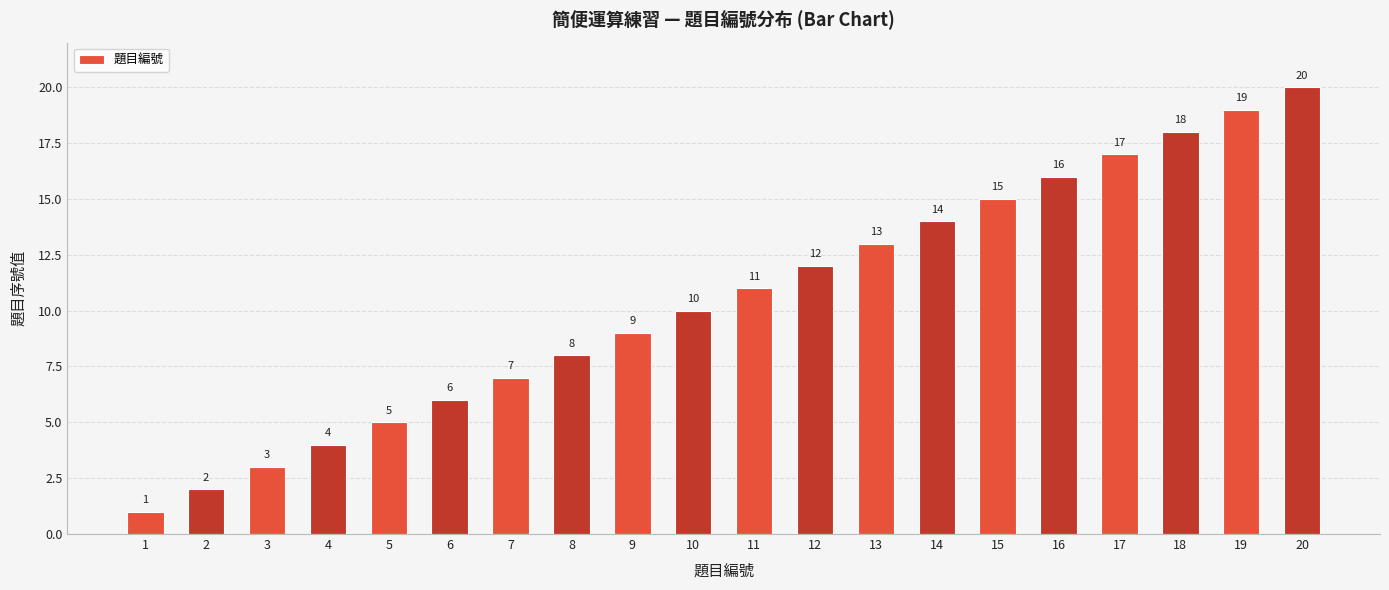

The value at 2 is 0. True or false?

False